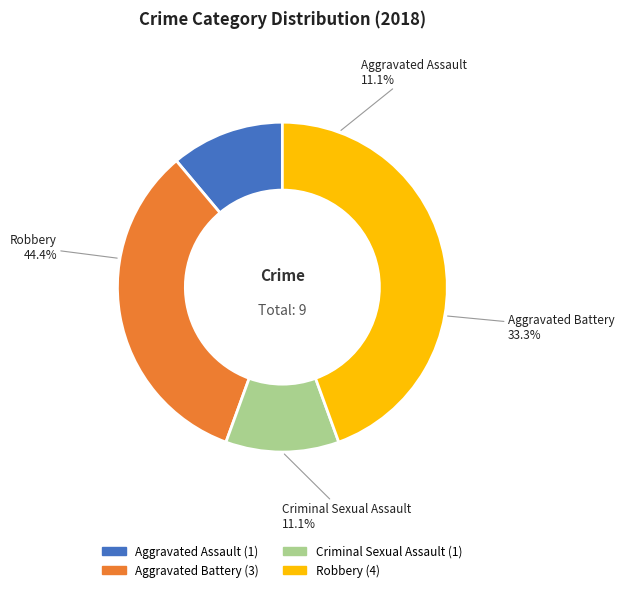

Rank the categories by value from highest to lowest.

Robbery, Aggravated Battery, Aggravated Assault, Criminal Sexual Assault